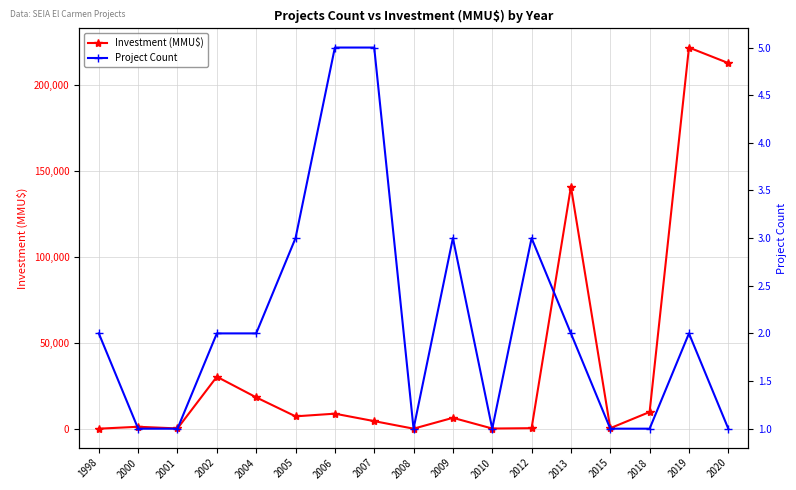

Reading left to right, transcribe all the data shown in this chart.

Investment (MMU$): 210	1320	350	30370	18400	7375	8923	4590	215	6522	300	500	140650	500	9903	221500	212500
Project Count: 2	1	1	2	2	3	5	5	1	3	1	3	2	1	1	2	1